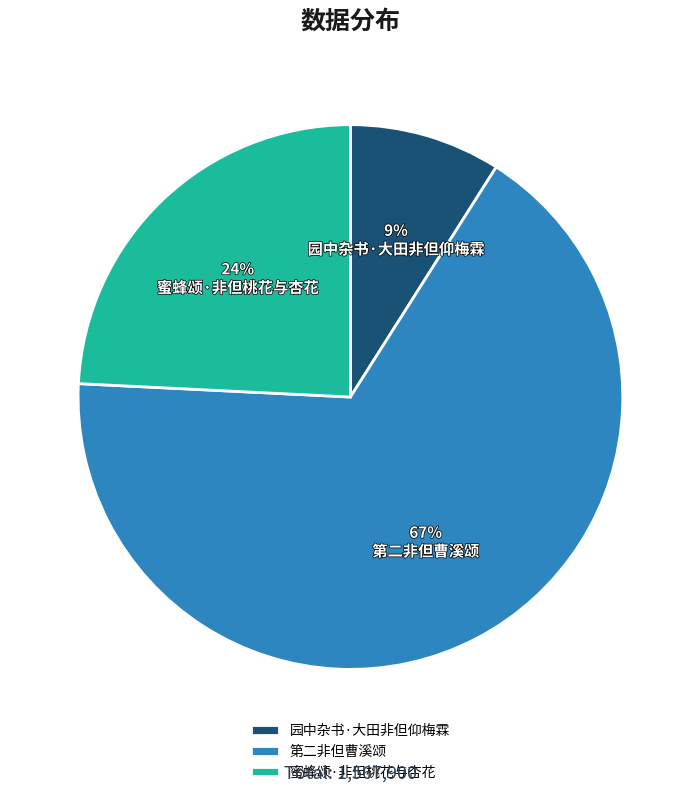

The 蜜蜂颂·非但桃花与杏花 slice represents 24% of the pie. True or false?

True